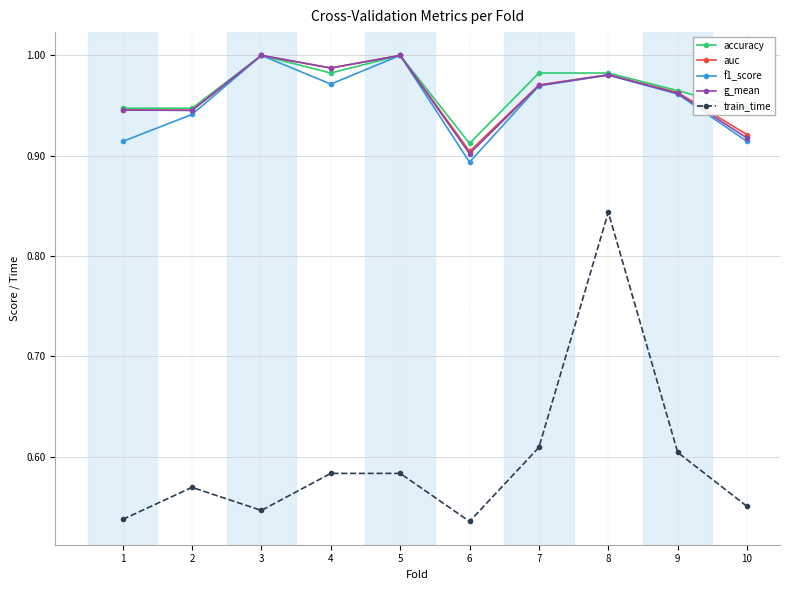

In auc, how many points are higher than both neighbors (excluding endpoints)?

3